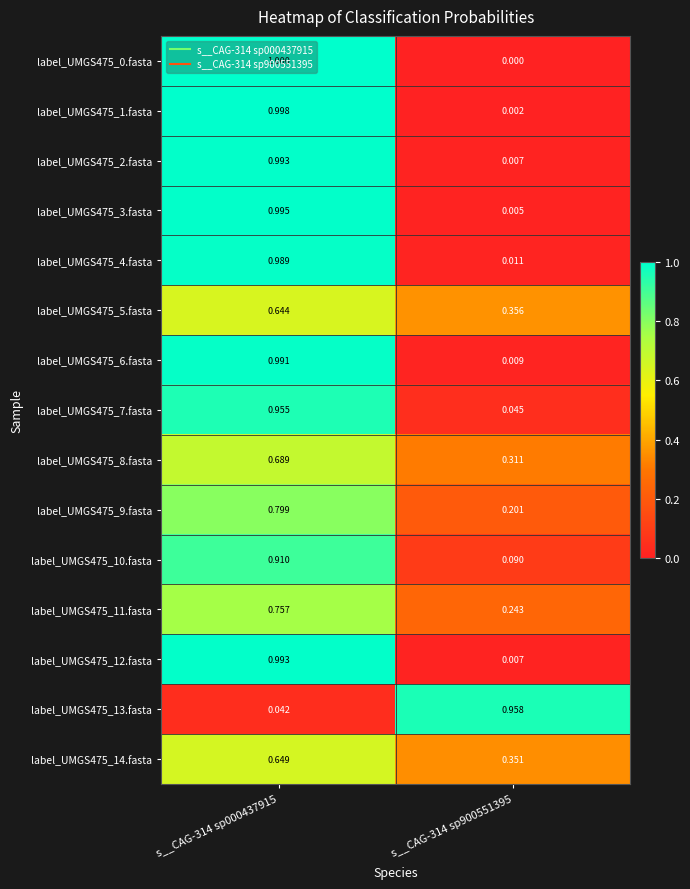

Is the value of label_UMGS475_11.fasta at s__CAG-314 sp000437915 greater than the value of label_UMGS475_0.fasta at s__CAG-314 sp000437915?

No